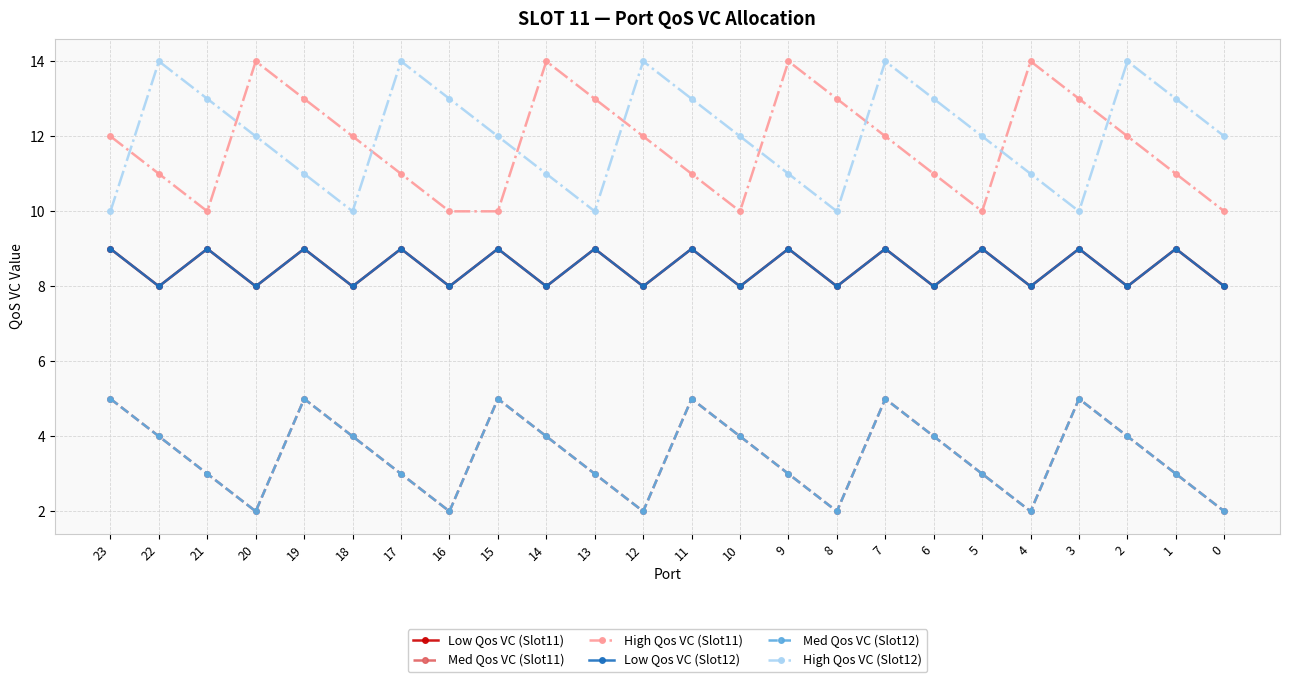

What is the value of the High Qos VC (Slot12) point at the 6th from the left?

10